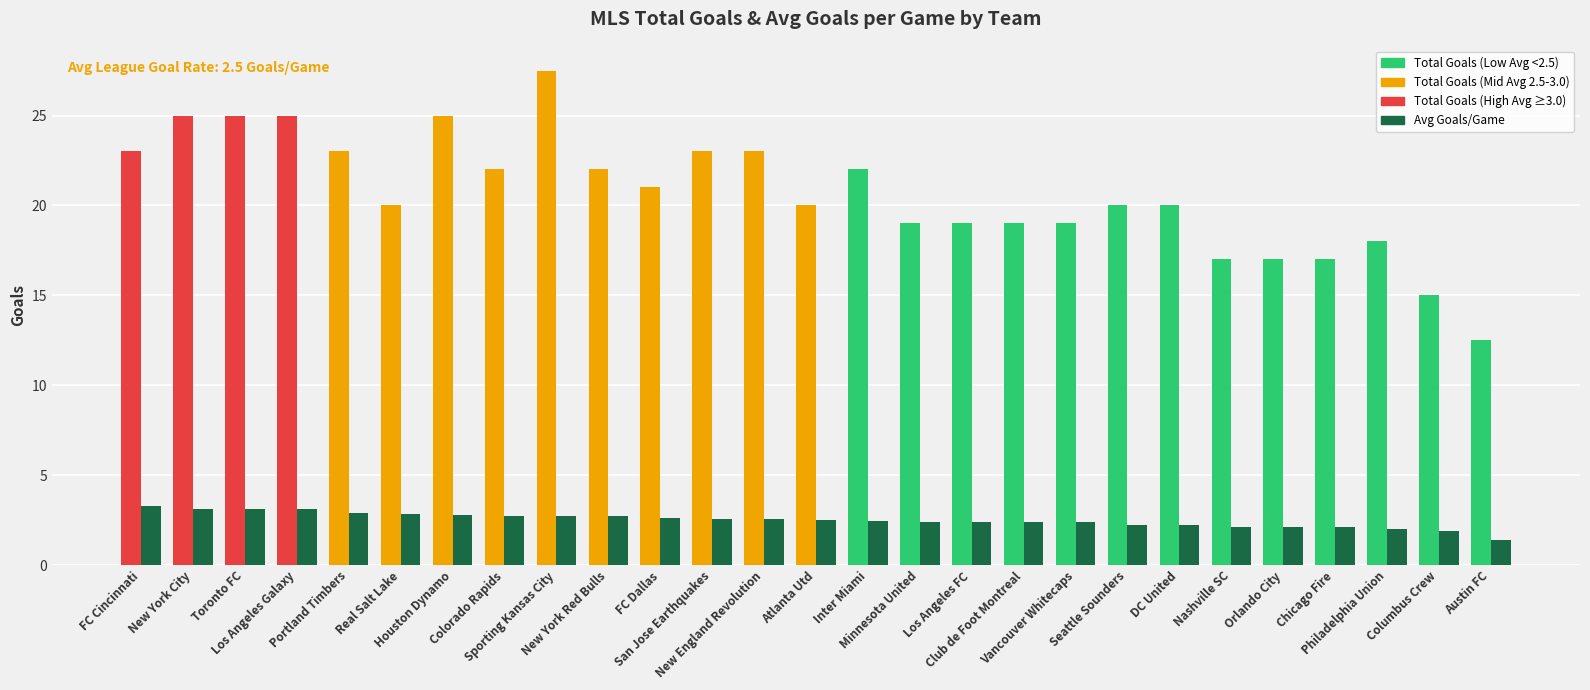

What is the total value across all series at FC Cincinnati?

26.3